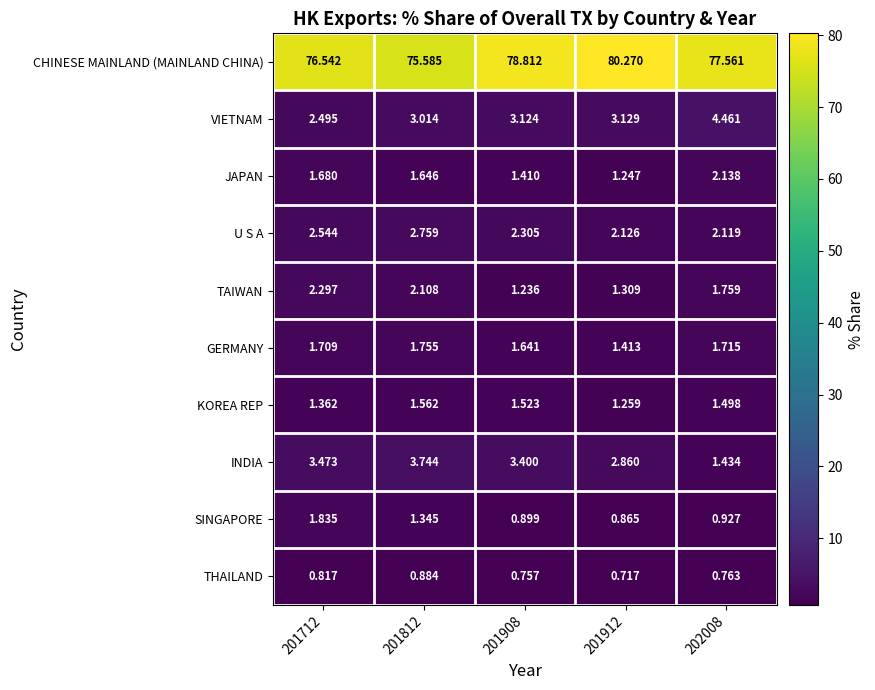

Between 201912 and 202008, which series saw the biggest shift?

CHINESE MAINLAND (MAINLAND CHINA)